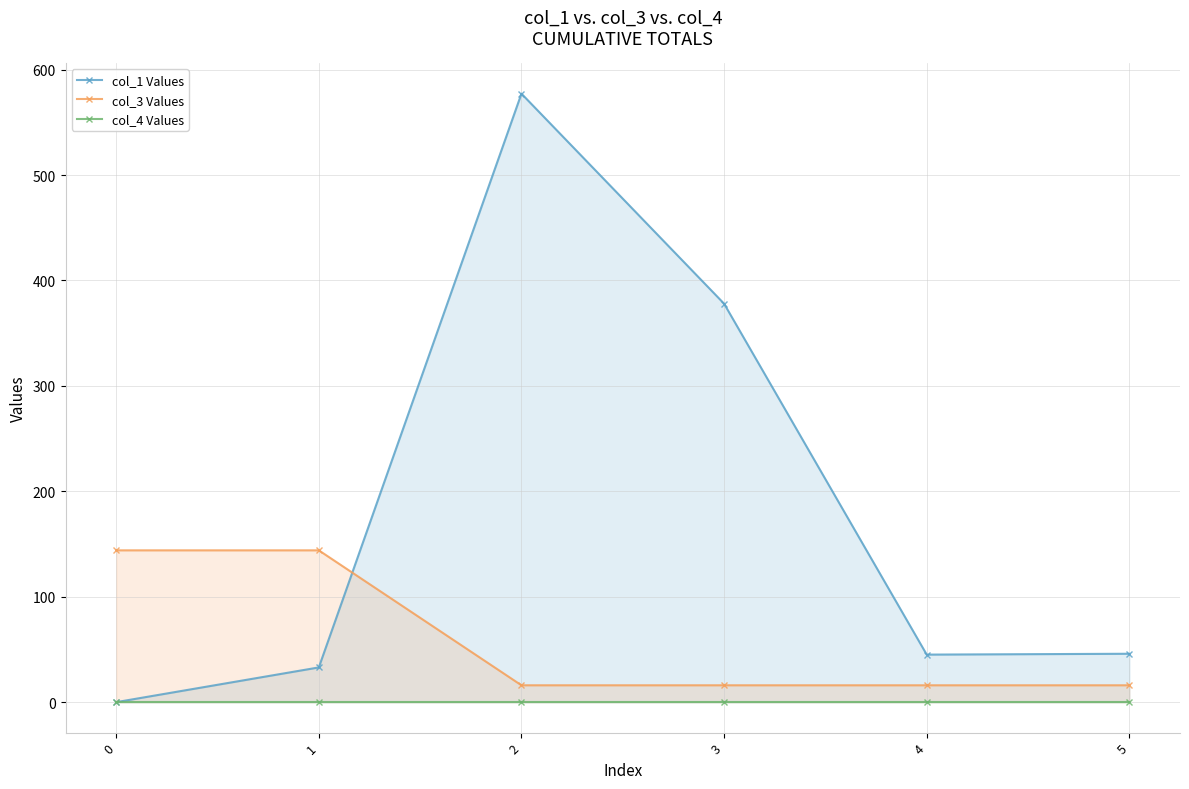

At which category is the sum across all series the highest?

2